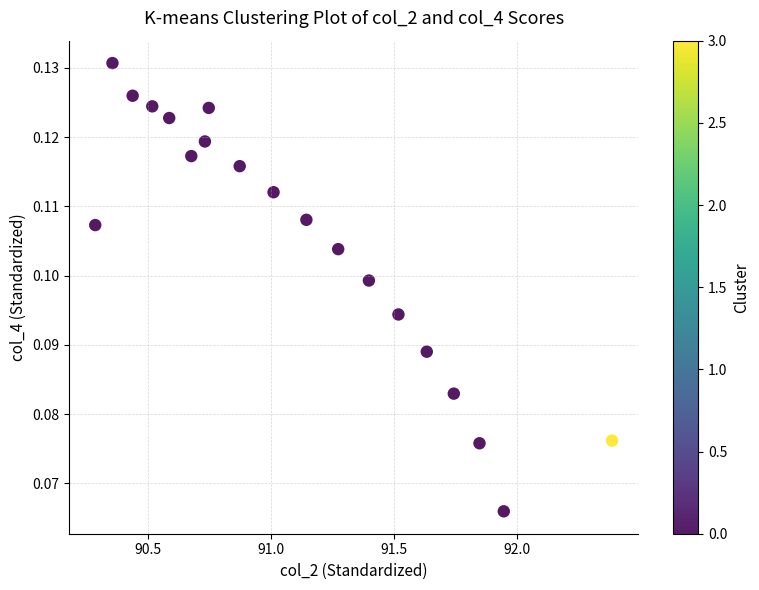

What is the range of X values (max minus min)?

2.1